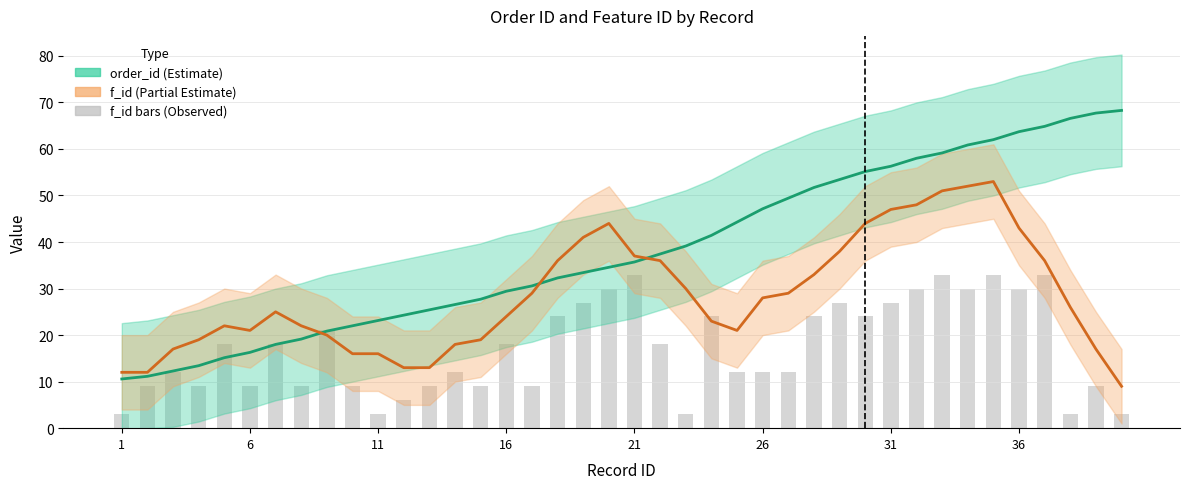

Are the bars horizontal?

No